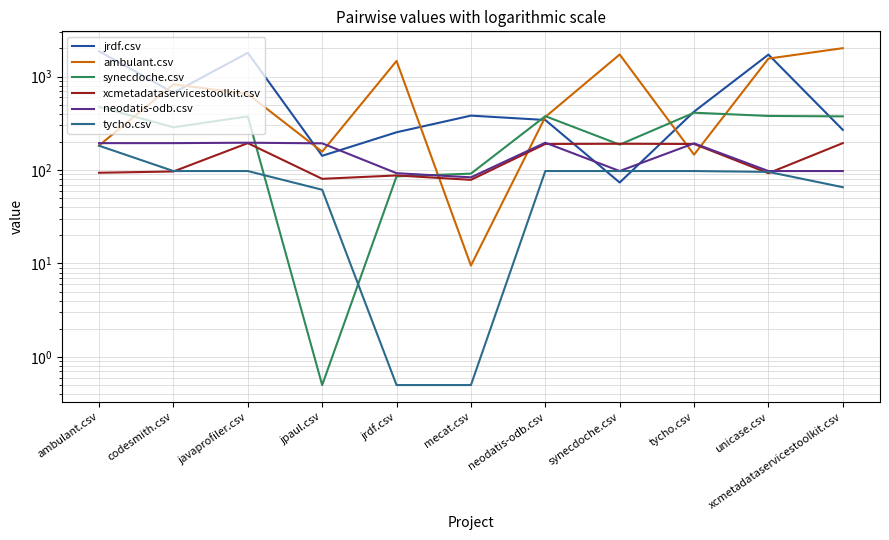

Reading right to left, list all the values displayed in this chart.

jrdf.csv: 269.0	1719.0	421.5	73.5	343.0	382.0	253.5	142.0	1794.5	670.0	1867.0
ambulant.csv: 2013.0	1557.5	146.0	1722.5	370.0	9.5	1469.0	157.0	650.5	826.5	183.0
synecdoche.csv: 375.0	379.0	410.5	187.0	377.0	91.5	85.5	0.5	375.0	286.5	473.5
xcmetadataservicestoolkit.csv: 194.0	92.5	190.0	191.0	190.0	78.5	87.5	80.5	194.0	96.5	93.5
neodatis-odb.csv: 97.5	97.5	193.0	97.5	196.0	83.5	92.5	193.0	196.0	194.0	194.0
tycho.csv: 65.5	95.5	97.5	97.5	97.5	0.5	0.5	61.5	97.5	97.5	182.0